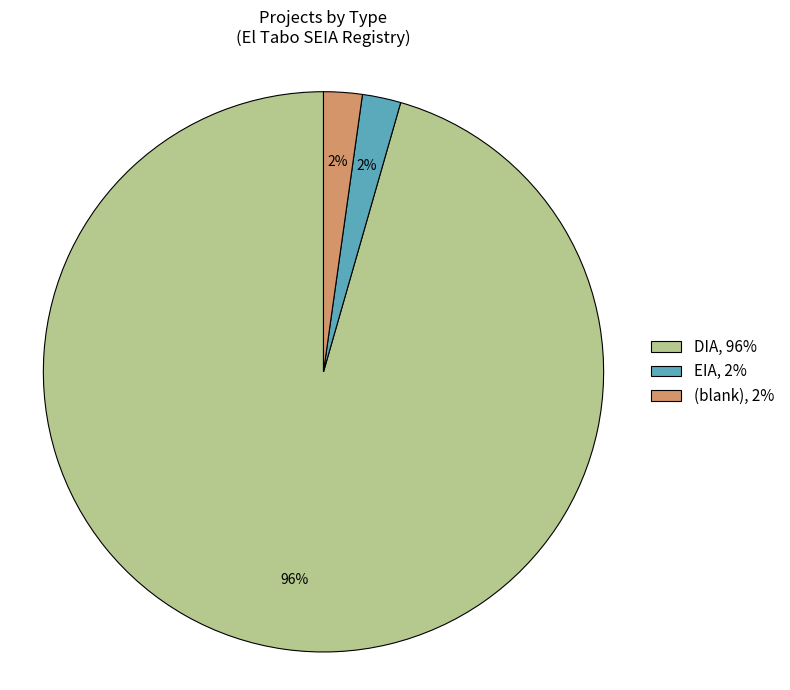

How many segments does this pie chart have?

3